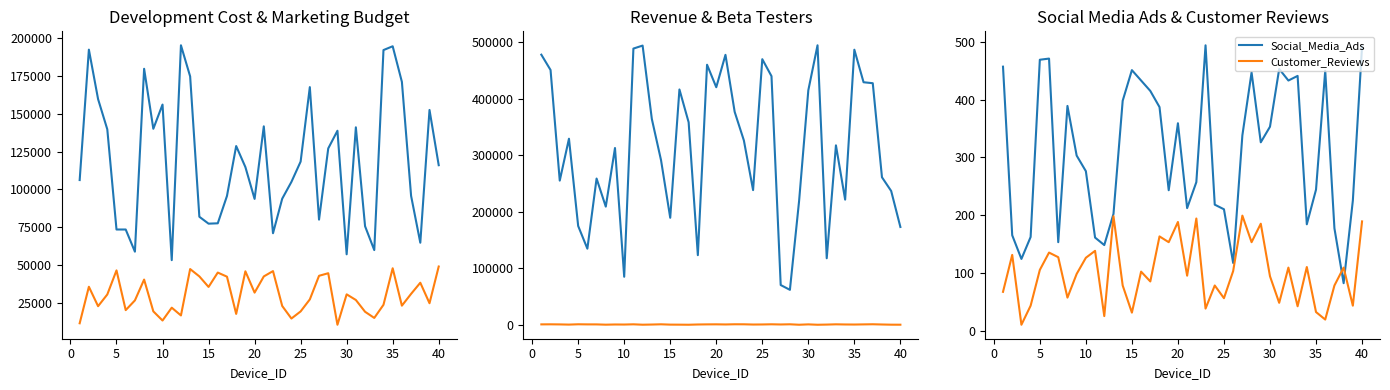

Reading left to right, what are all the values shown in this chart?

Development_Cost: 106181	192607	159799	139799	73403	73399	58713	179926	140167	156211	53088	195486	174866	81851	77274	77511	95636	128713	114792	93684	141778	70924	93822	104954	118410	167776	79951	127135	138862	56968	141132	75579	59758	192333	194845	171260	95692	64651	152635	116023
Marketing_Budget: 11257	35456	22574	30343	46303	19972	26415	40222	19152	13079	21590	16449	47188	42325	35336	44858	42147	17463	45702	31574	42298	45844	22720	14402	19117	27084	42721	44429	10278	30430	26696	18884	14795	23505	47716	22928	30752	38121	24545	48871
Revenue: 477685	450619	255046	329060	174822	134655	258664	209009	312645	84981	488478	493795	364173	291243	189287	416208	358129	123178	459917	420142	477410	376574	326037	238209	469728	439729	70348	61865	219409	414749	494274	117688	317359	221401	486461	428954	427248	260912	236669	173033
Beta_Testers: 785	891	725	387	953	762	738	254	589	485	884	203	492	910	345	275	138	576	781	858	637	966	917	507	624	927	605	924	135	784	119	420	875	611	499	753	982	570	242	191
Social_Media_Ads: 457	165	124	162	469	471	153	389	303	276	161	148	202	398	451	433	415	387	243	359	212	257	494	218	210	117	338	447	326	353	453	433	441	184	244	450	177	82	225	492
Customer_Reviews: 67	131	10	43	105	135	127	57	98	126	138	25	198	78	31	102	85	163	153	188	95	194	38	78	56	103	199	153	185	94	48	109	42	110	32	19	78	109	43	189